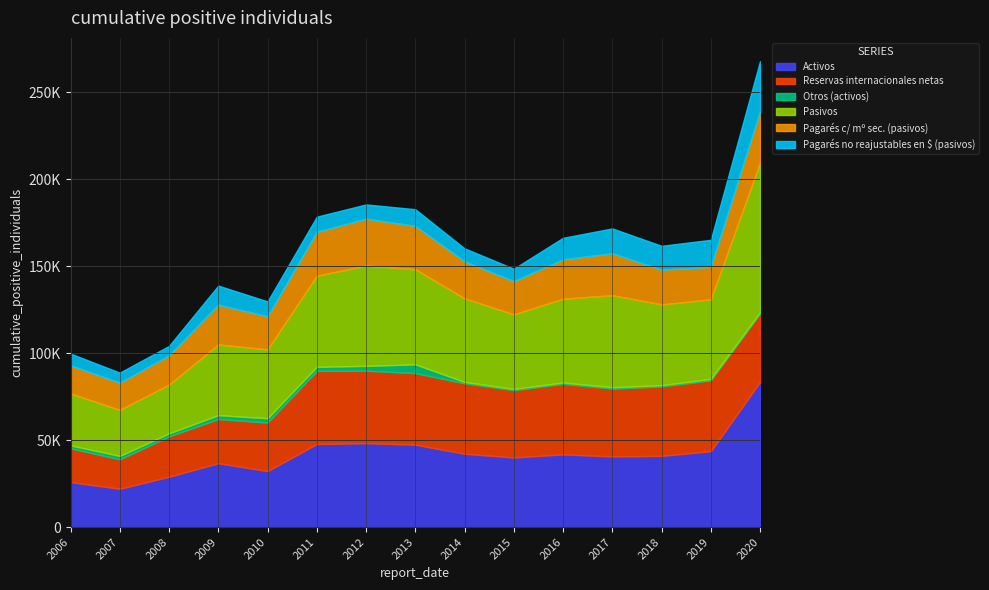

At which category is the sum across all series the highest?

2020